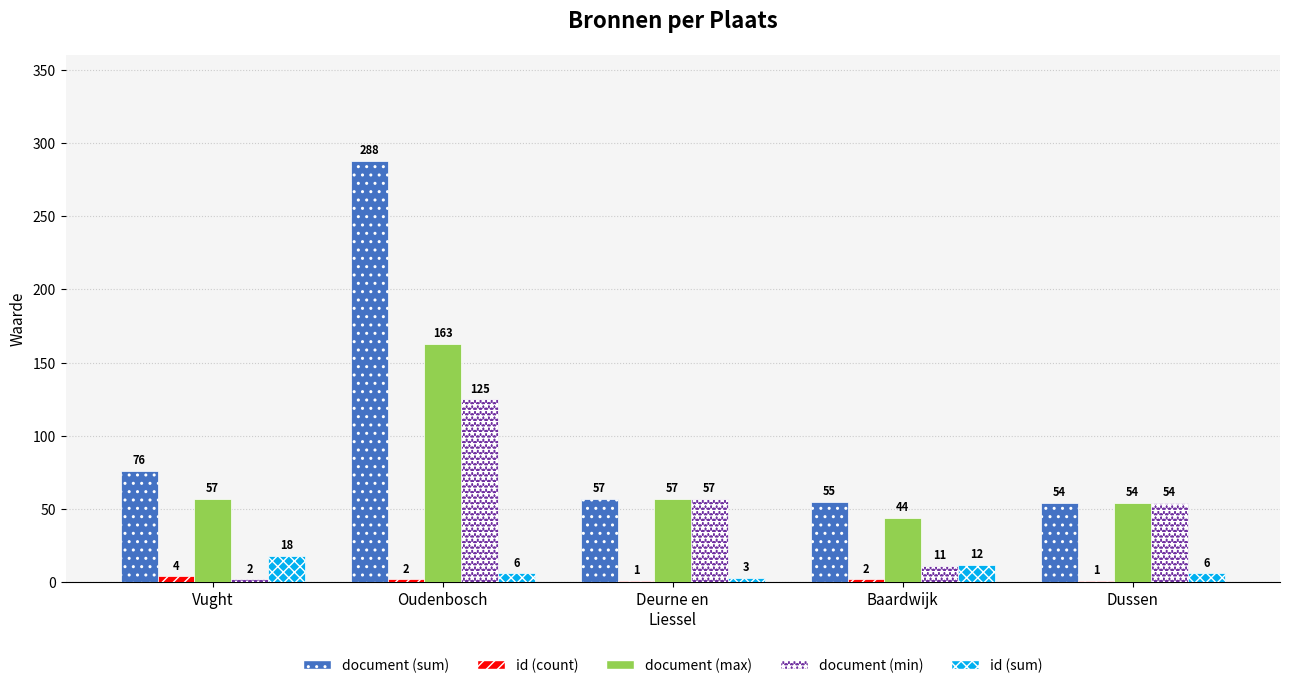

What value does the id (sum) series have at Baardwijk, to the nearest 10?

10